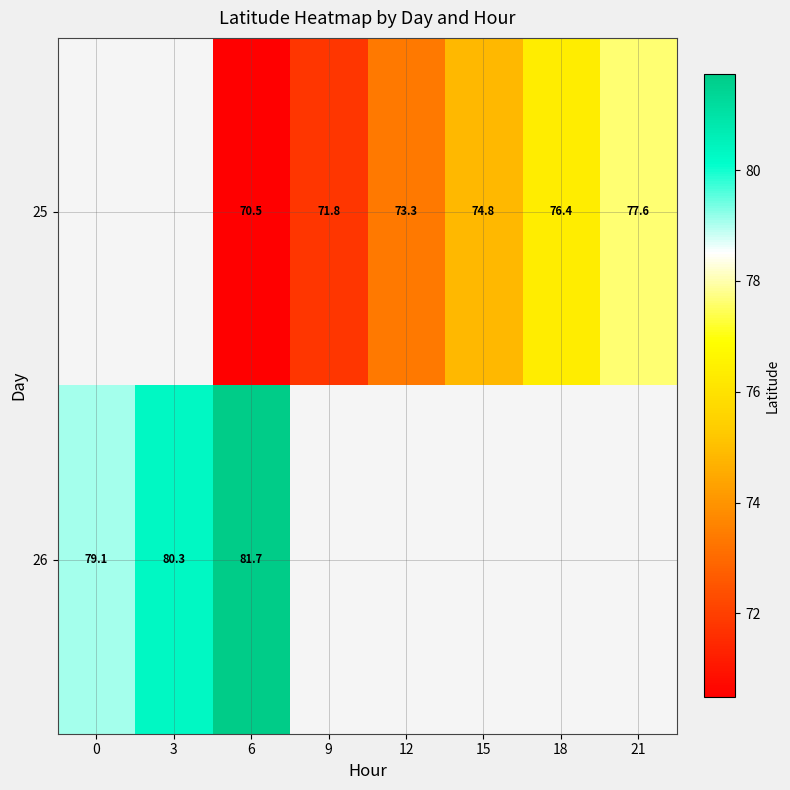

At which category is the sum across all series the highest?

6